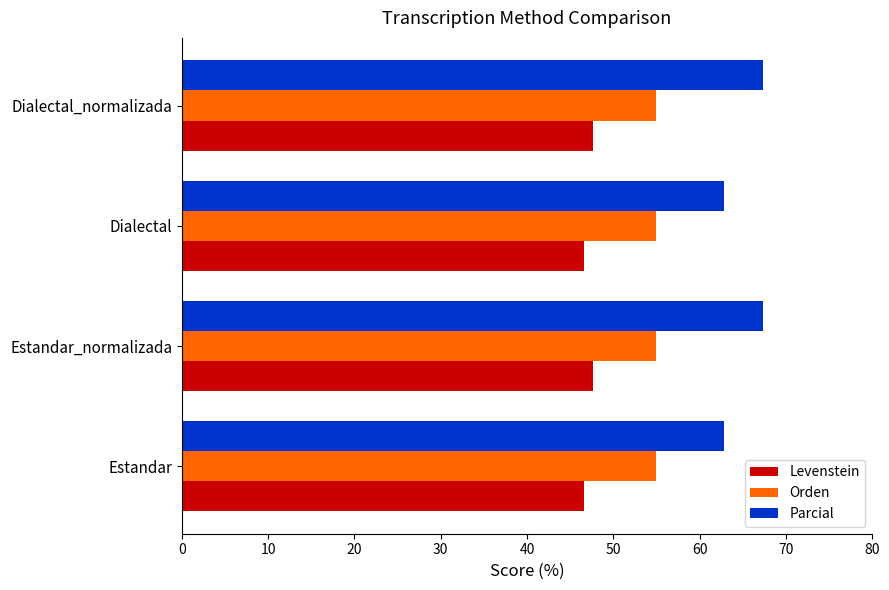

Is the value of Orden at Dialectal_normalizada greater than the value of Parcial at Dialectal?

No